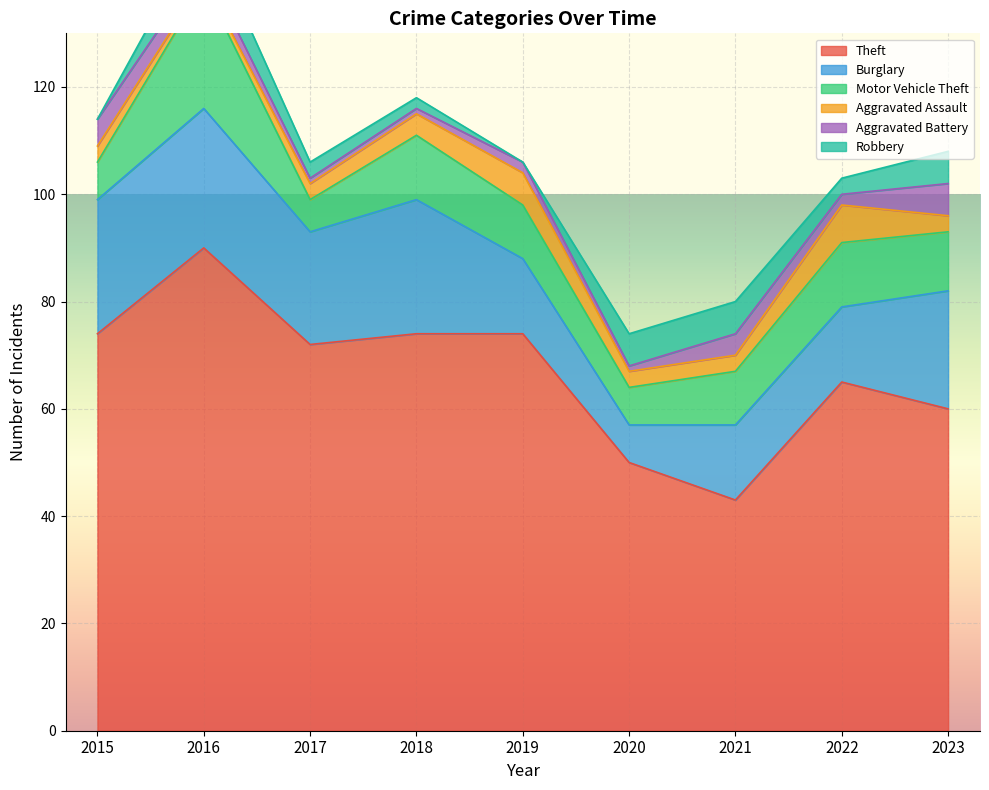

At which label does Motor Vehicle Theft first exceed 10?

2016